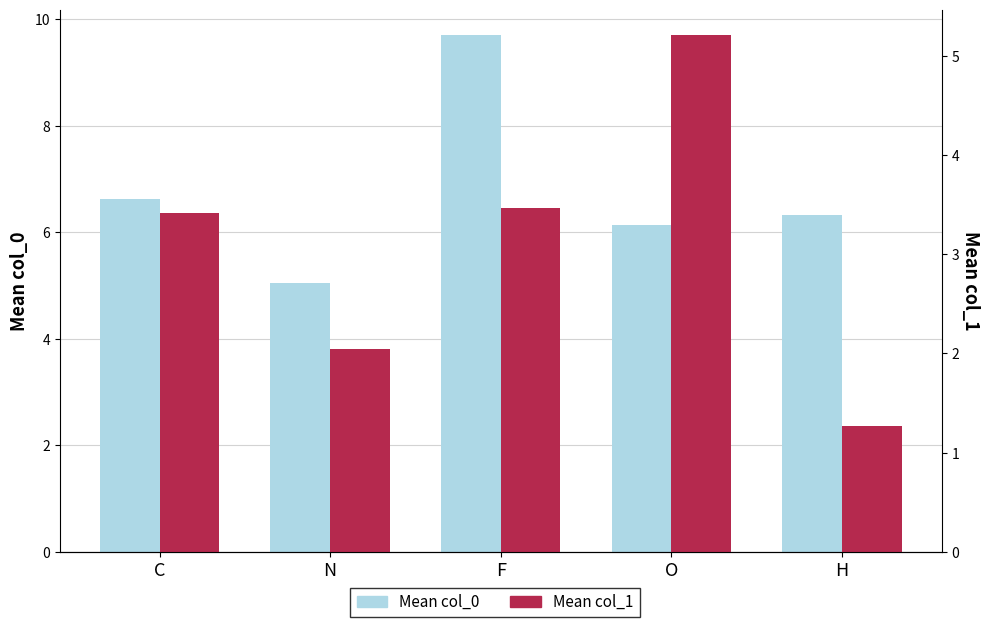

What is the highest value of the Mean col_0 series?

9.7